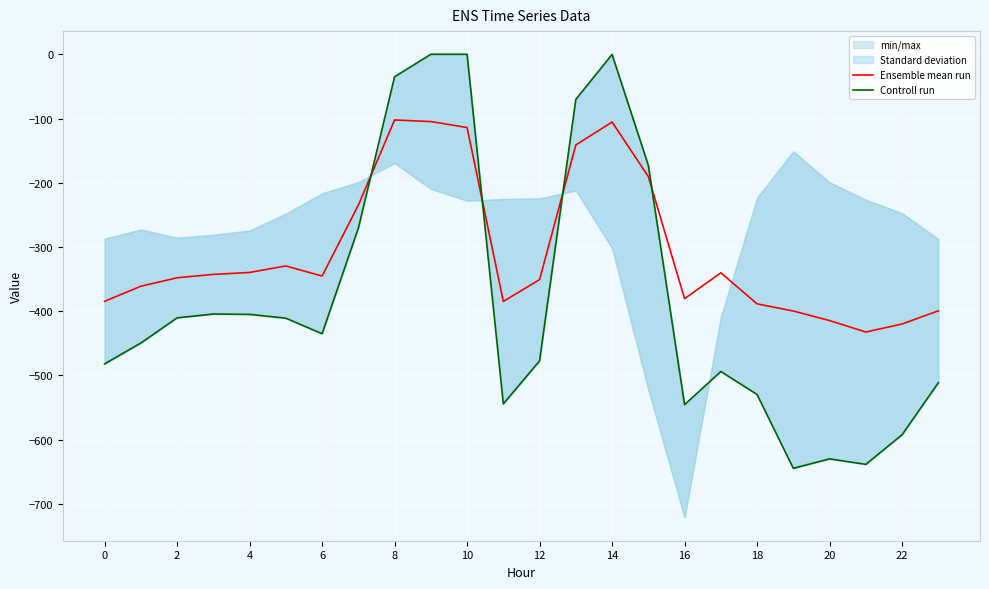

What is the lowest value of the Ensemble mean run series?

-432.4